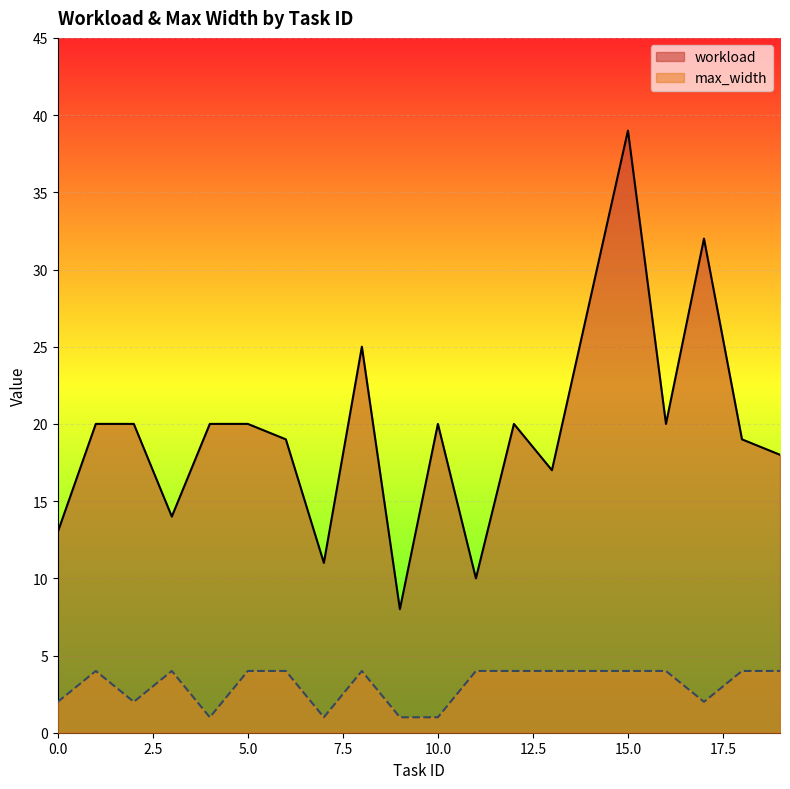

What are all the series names shown in the legend?

workload, max_width